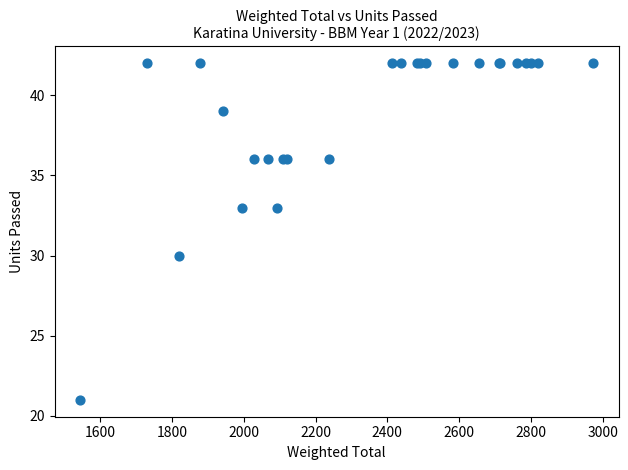

What Y value in the scatter plot is closest to 31?

30